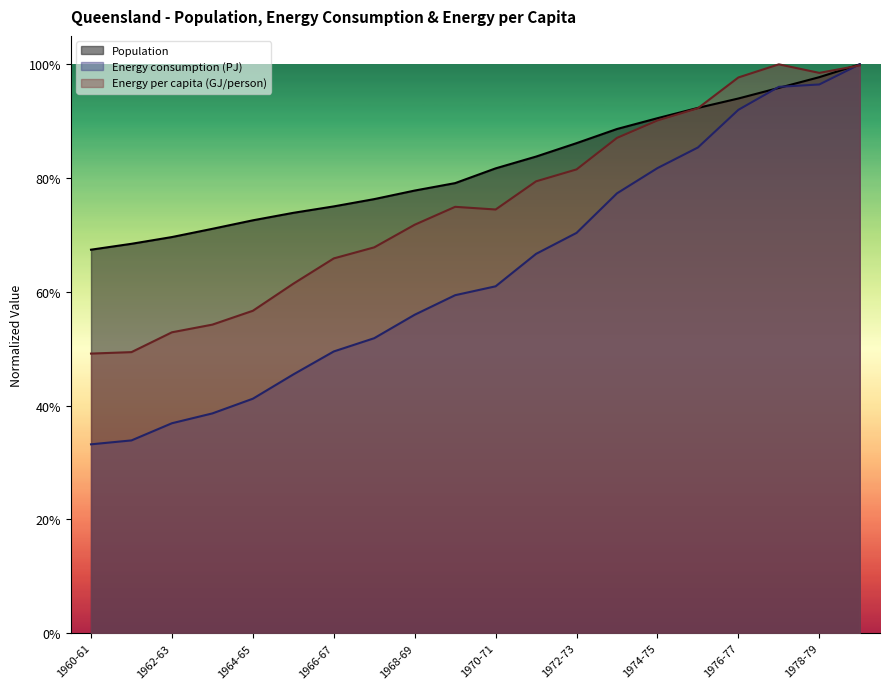

Does the chart display data point markers on the line(s)?

No